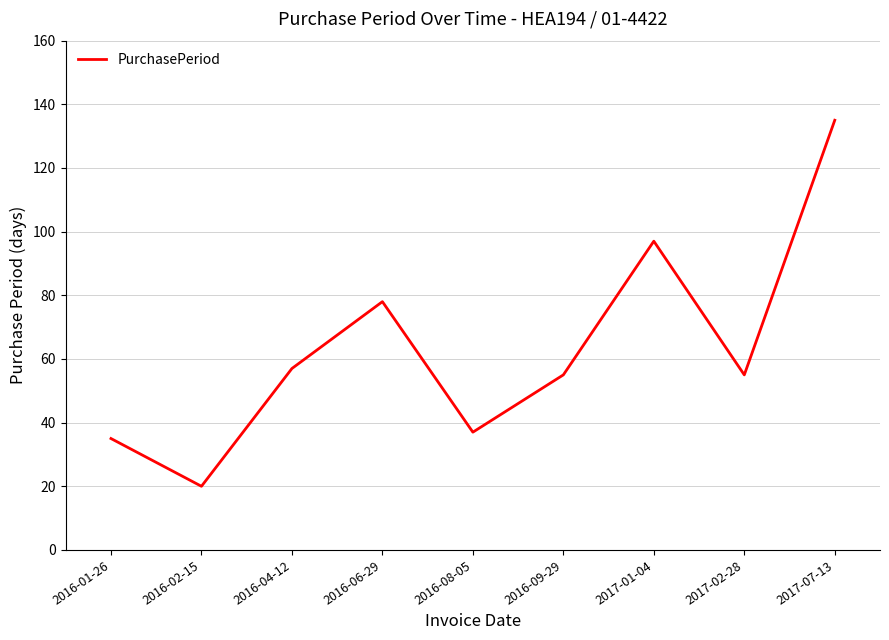

What is the difference between the maximum and minimum values?

115